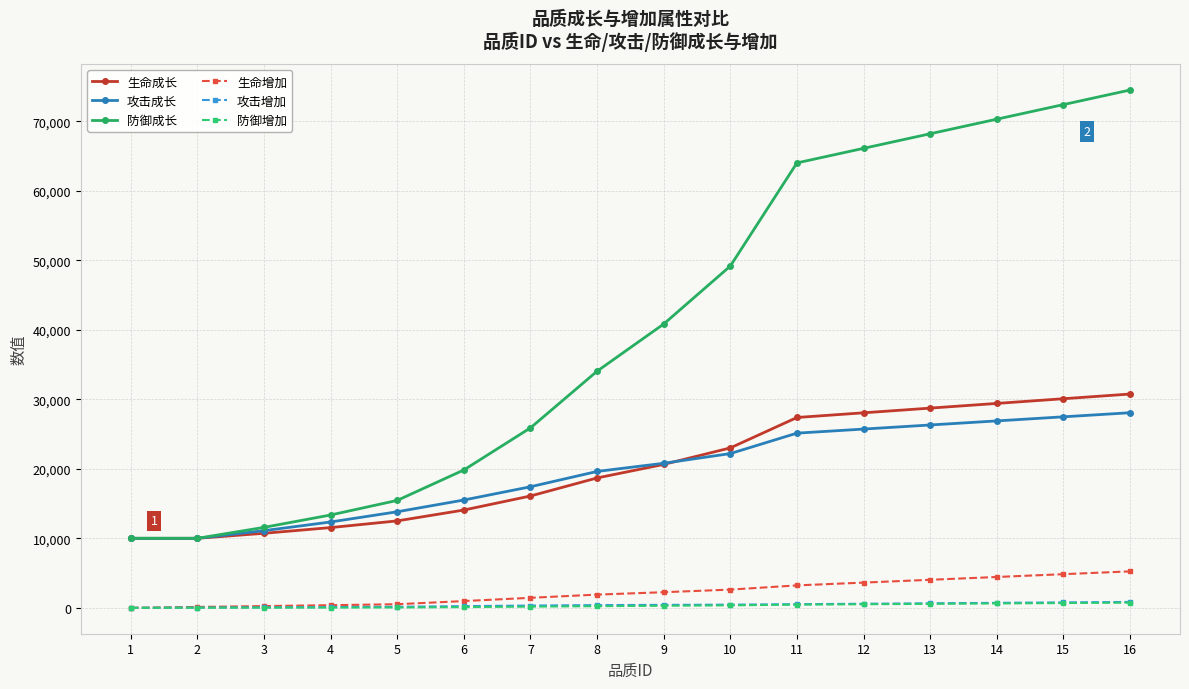

How many lines are shown in the chart?

6